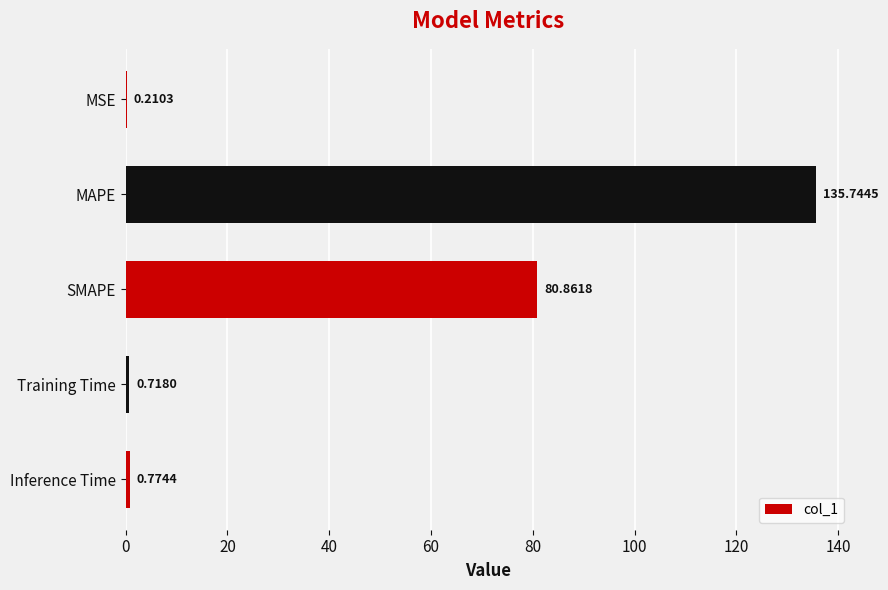

At which label is the value closest to 67?

SMAPE